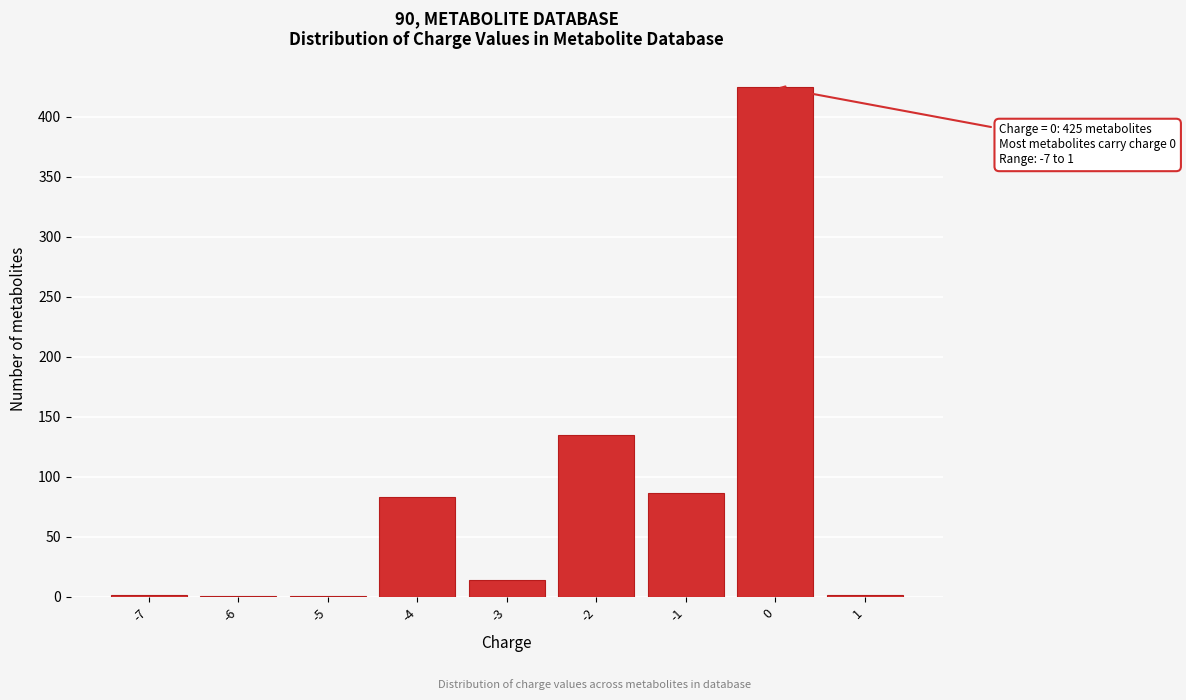

What is the sum of all values?

750